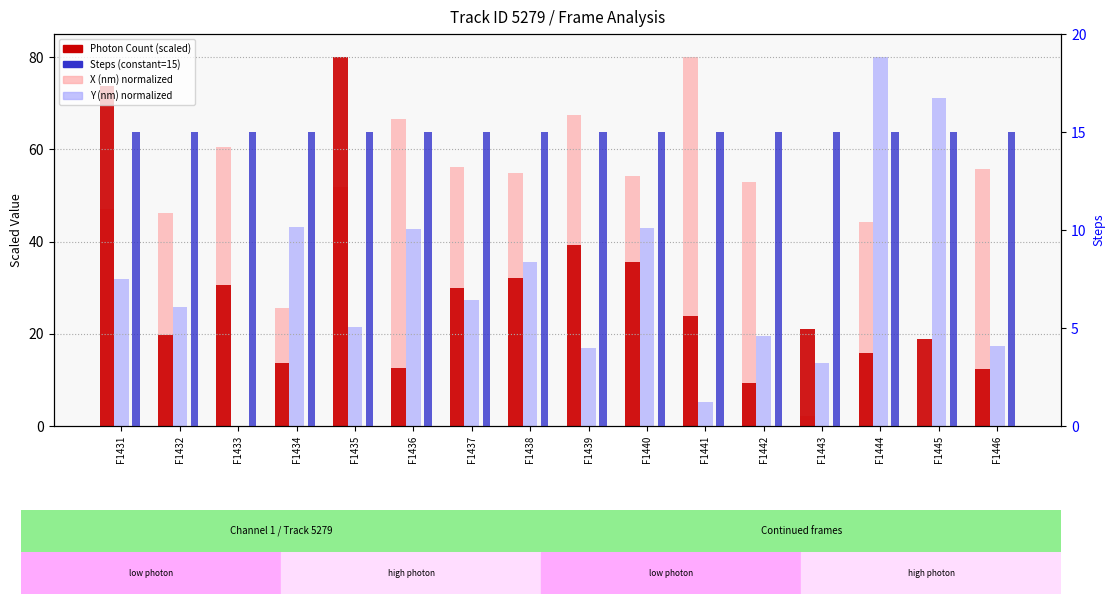

Read the X (nm) normalized value at F1440.

54.1